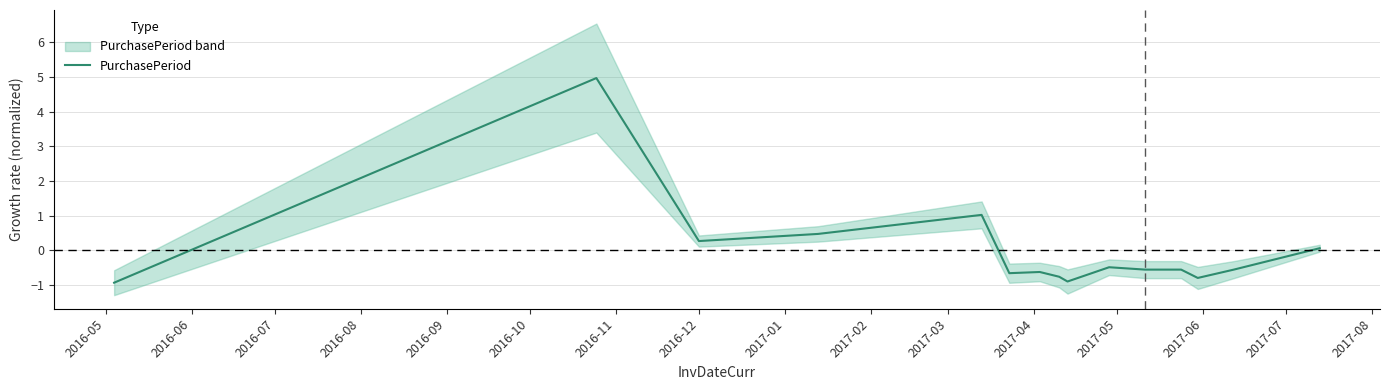

Between 2016-05 and 2016-08, which is larger?

2016-08